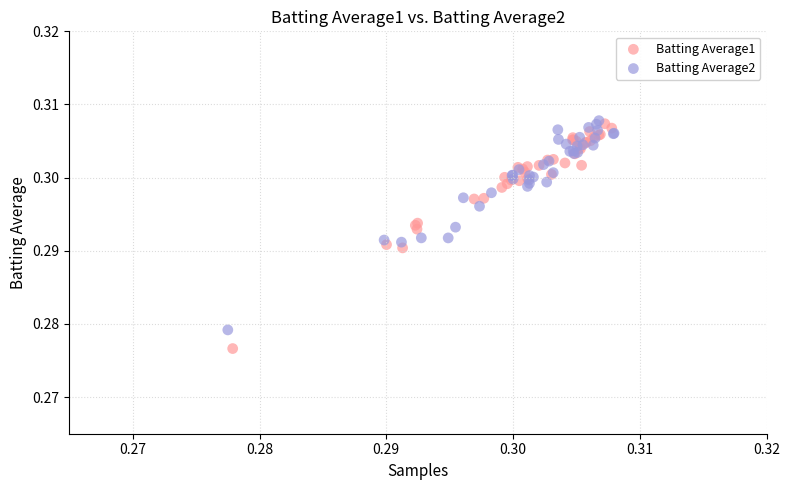

What are all the series names shown in the legend?

Batting Average1, Batting Average2